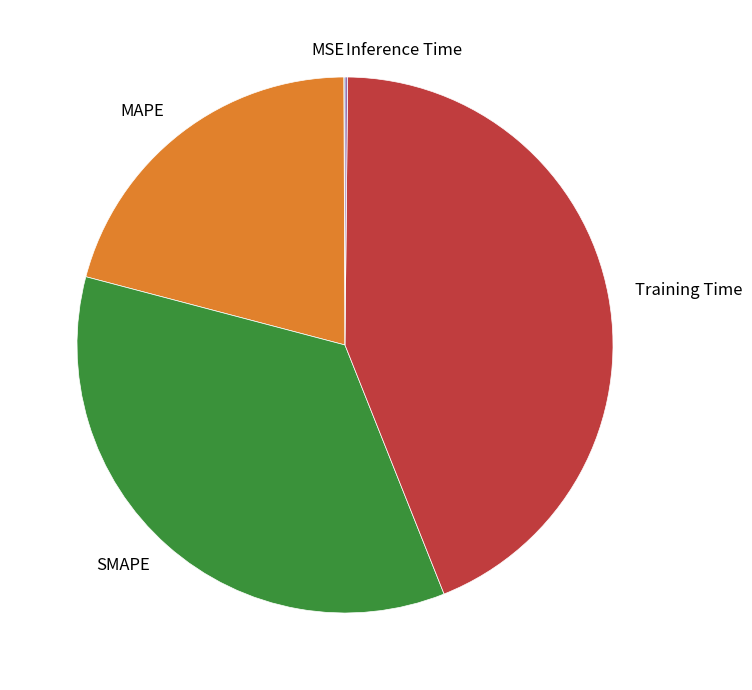

Between MAPE and SMAPE, which is larger?

SMAPE